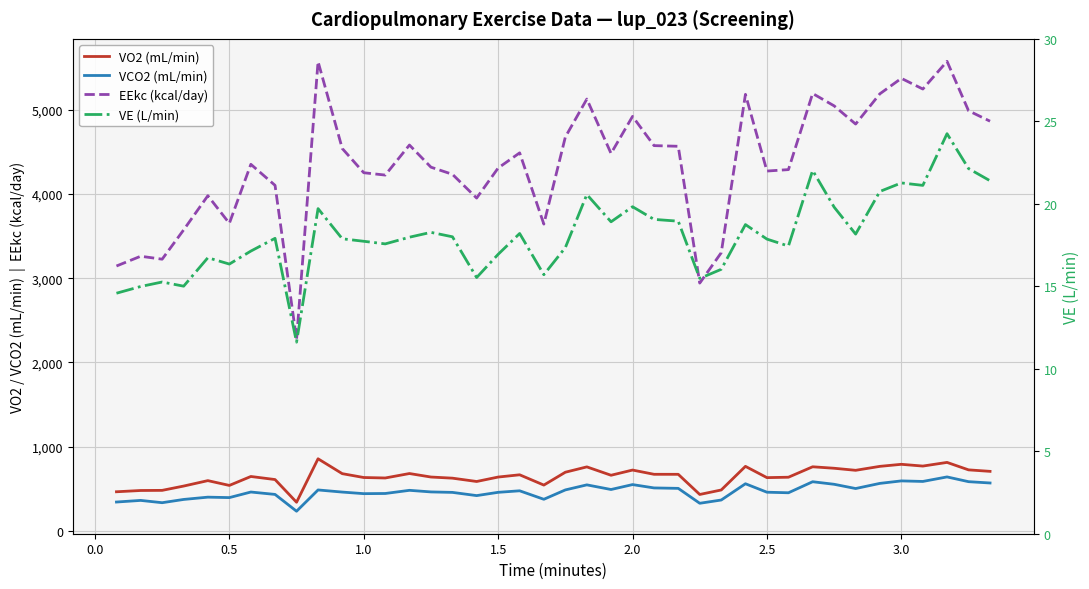

Reading left to right, extract all data points from this chart.

VO2 (mL/min): 463.6	478.8	480.3	531.4	595.9	539.0	645.2	608.8	339.2	855.4	678.8	632.9	627.4	680.2	638.7	625.2	585.7	638.4	665.2	543.1	695.8	759.2	659.8	721.5	671.1	671.0	431.6	484.9	765.5	631.5	636.4	760.4	742.9	718.5	765.4	789.8	768.9	812.4	723.8	706.1
VCO2 (mL/min): 341.8	361.1	333.8	372.5	399.7	394.3	460.6	432.2	232.5	485.2	460.0	441.2	443.1	480.8	461.9	456.3	418.1	457.0	475.2	374.4	485.6	545.6	490.5	548.9	509.3	504.1	327.0	365.7	558.8	458.4	451.8	582.9	552.5	502.1	563.1	592.8	586.2	640.0	583.6	568.0
EEkc (kcal/day): 3145.0	3261.0	3226.0	3574.0	3980.0	3652.0	4353.0	4103.0	2273.0	5573.0	4541.0	4253.0	4225.0	4582.0	4319.0	4234.0	3952.0	4309.0	4489.0	3643.0	4677.0	5128.0	4482.0	4922.0	4575.0	4567.0	2942.0	3303.0	5184.0	4273.0	4290.0	5194.0	5047.0	4831.0	5190.0	5374.0	5247.0	5576.0	4989.0	4865.0
VE (L/min): 14.6	15.0	15.3	15.0	16.7	16.3	17.1	17.9	11.6	19.7	17.9	17.7	17.6	18.0	18.3	18.0	15.5	16.9	18.2	15.7	17.3	20.6	18.9	19.8	19.1	18.9	15.5	16.0	18.7	17.9	17.4	22.0	19.8	18.2	20.7	21.3	21.1	24.3	22.1	21.4